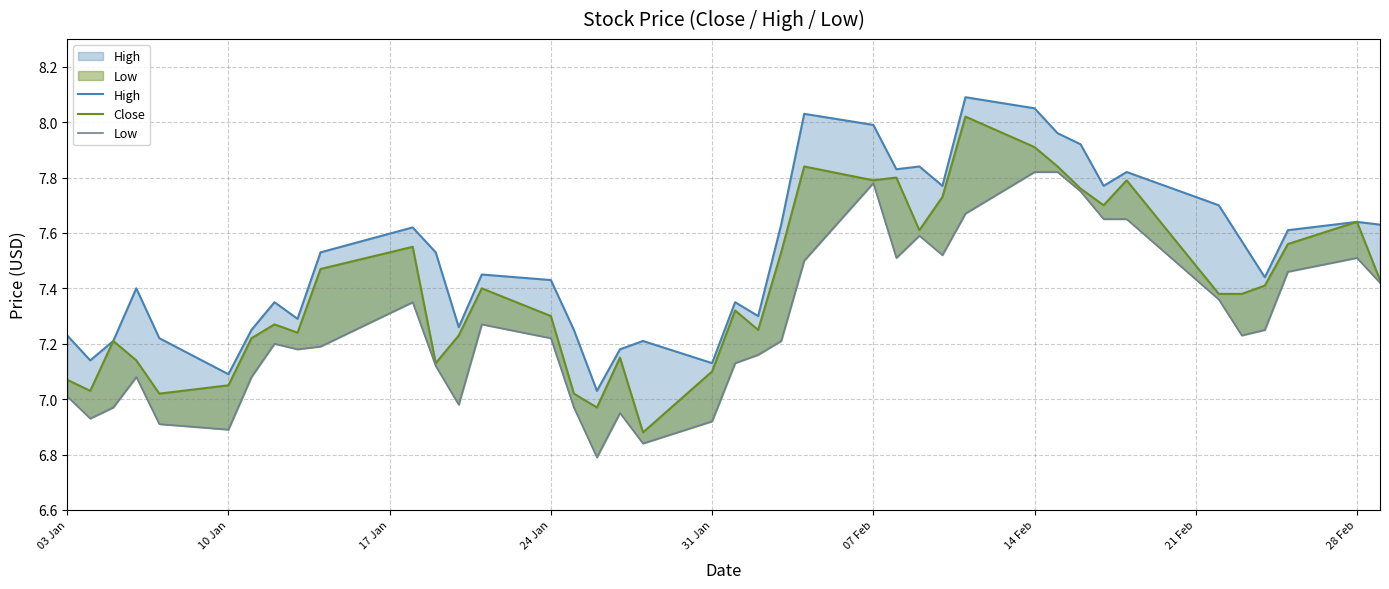

What is the difference between the maximum and minimum values in the Low series?

1.0